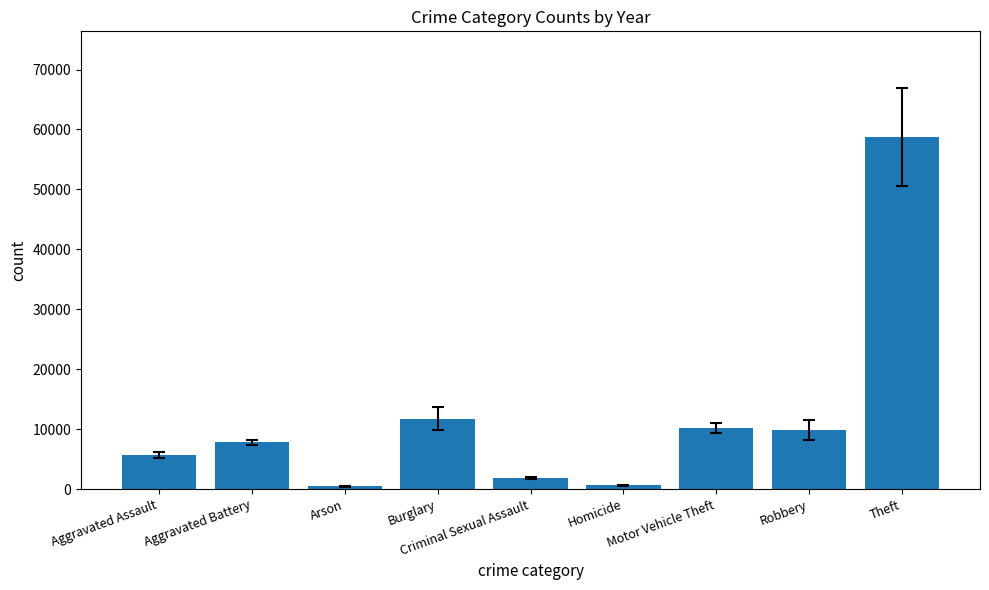

What is the difference between the maximum and minimum values?

58291.8